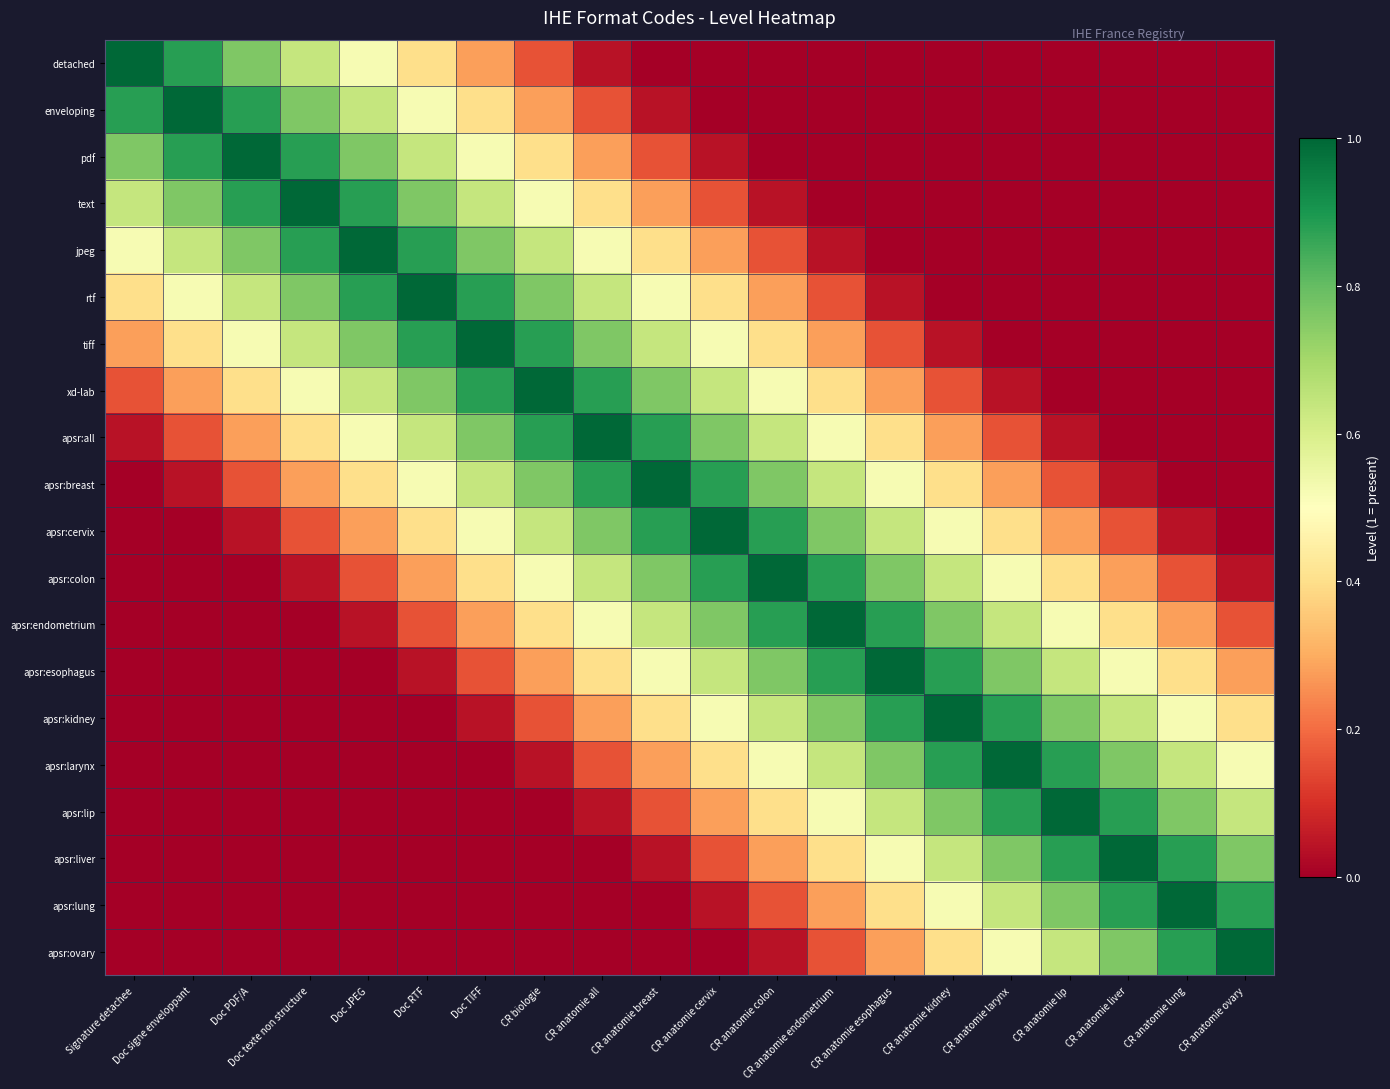

At Doc TIFF, list the series in order from largest to smallest.

tiff, rtf, xd-lab, jpeg, apsr:all, text, apsr:breast, pdf, apsr:cervix, enveloping, apsr:colon, detached, apsr:endometrium, apsr:esophagus, apsr:kidney, apsr:larynx, apsr:lip, apsr:liver, apsr:lung, apsr:ovary